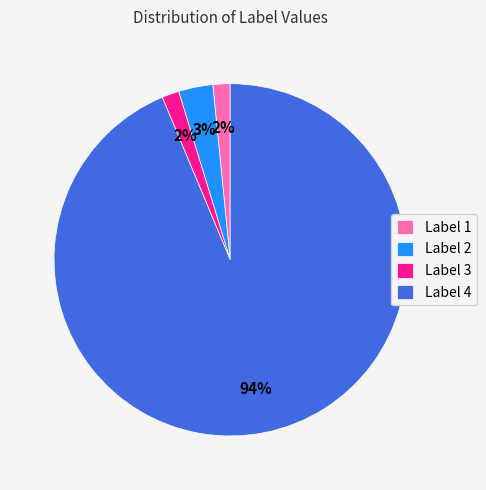

How many segments does this pie chart have?

4